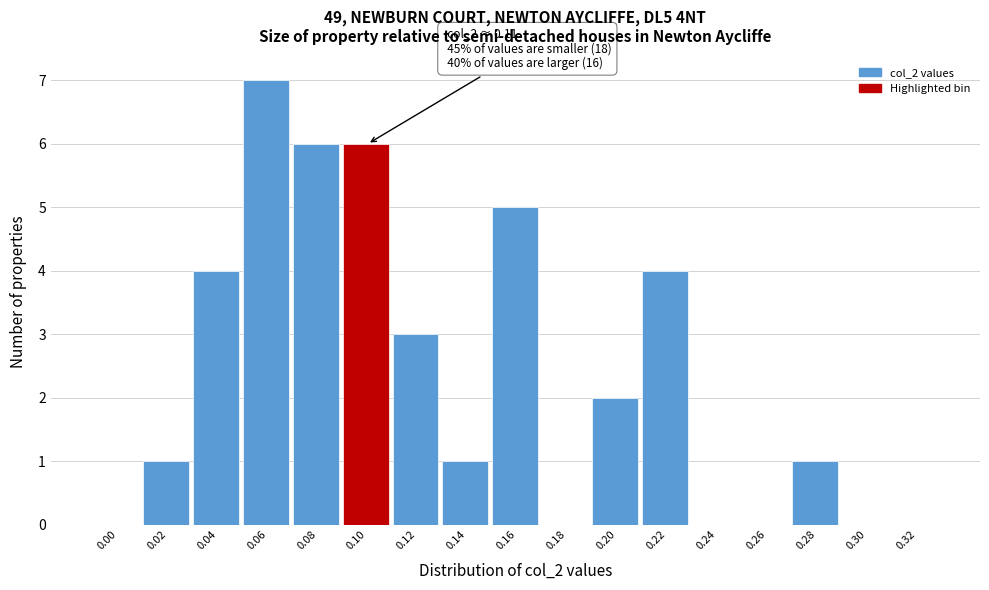

Reading right to left, list all the values displayed in this chart.

0.32=0	0.30=0	0.28=1	0.26=0	0.24=0	0.22=4	0.20=2	0.18=0	0.16=5	0.14=1	0.12=3	0.10=6	0.08=6	0.06=7	0.04=4	0.02=1	0.00=0